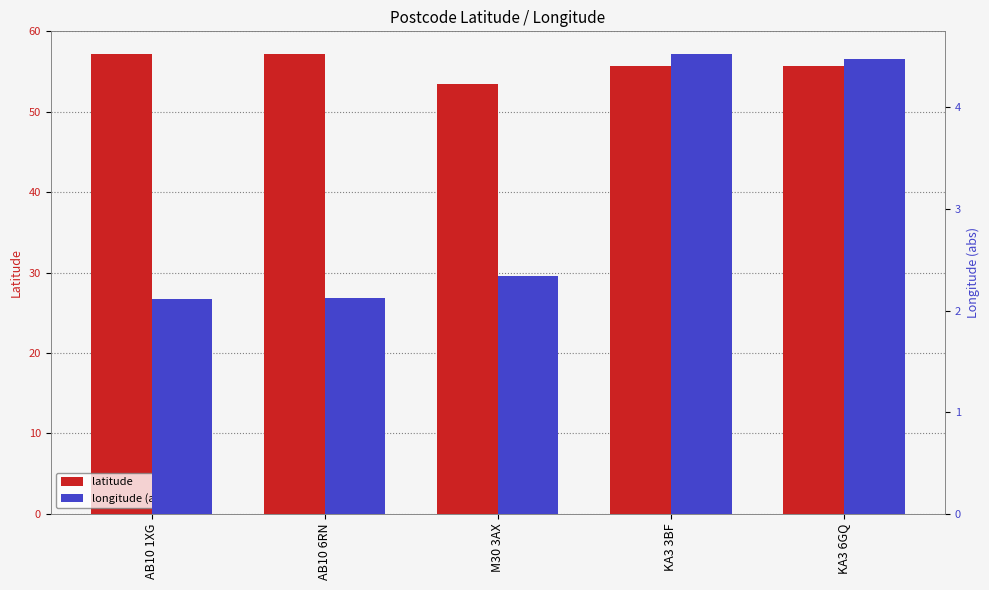

Reading left to right, list all the values displayed in this chart.

latitude: 57.1	57.1	53.5	55.7	55.6
longitude (abs): 2.1	2.1	2.3	4.5	4.5